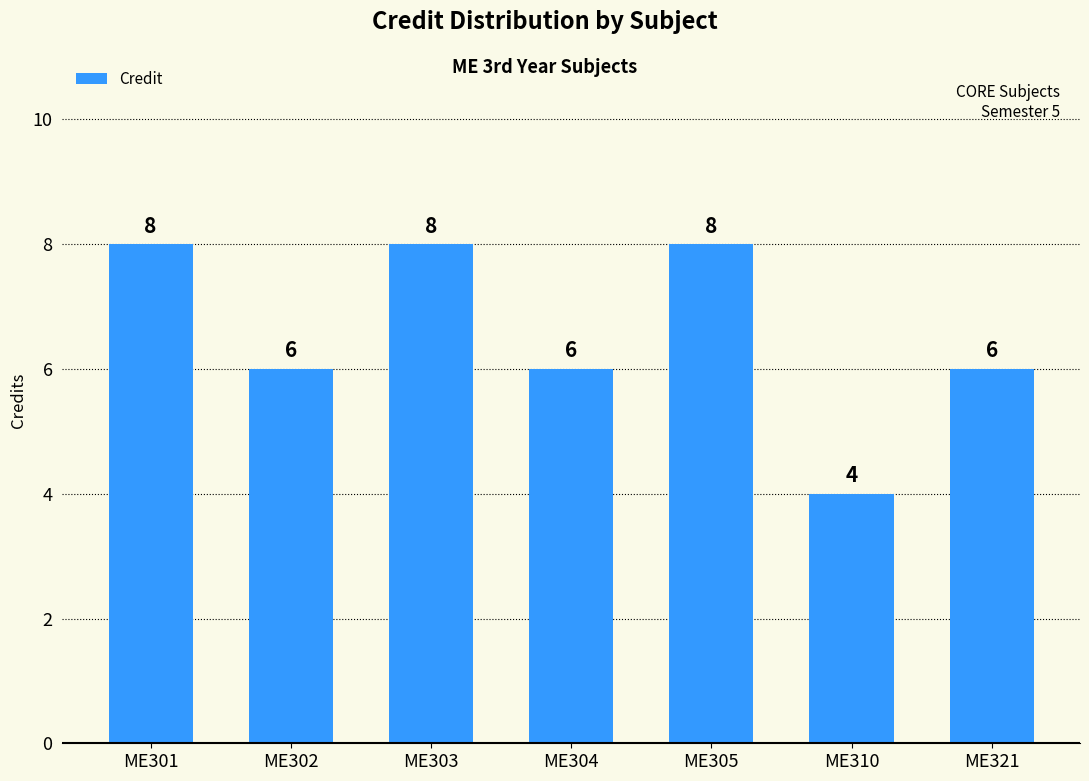

What is the difference between the maximum and second lowest values?

2